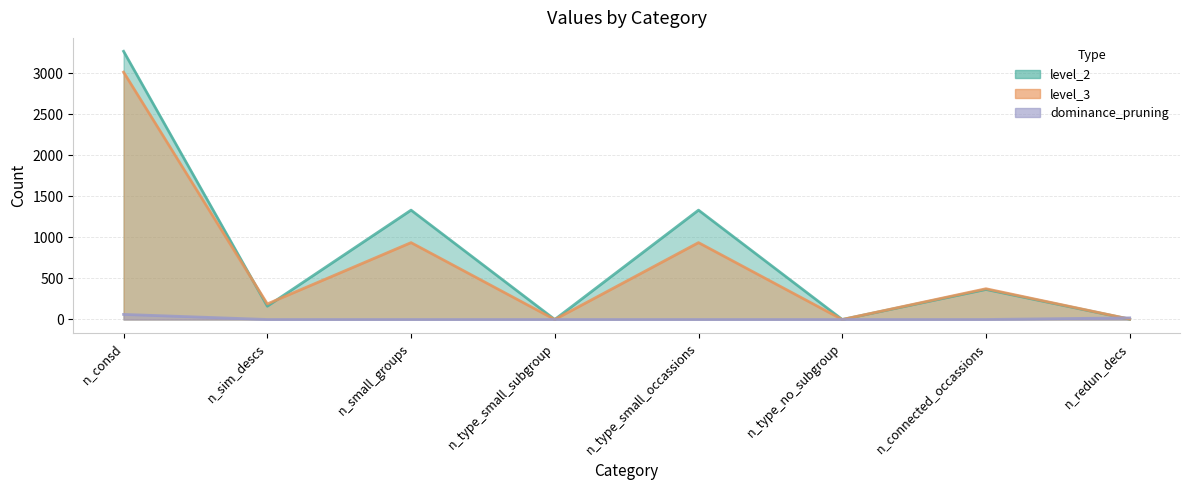

True or false: dominance_pruning has a value of 0 at n_type_no_subgroup.

True